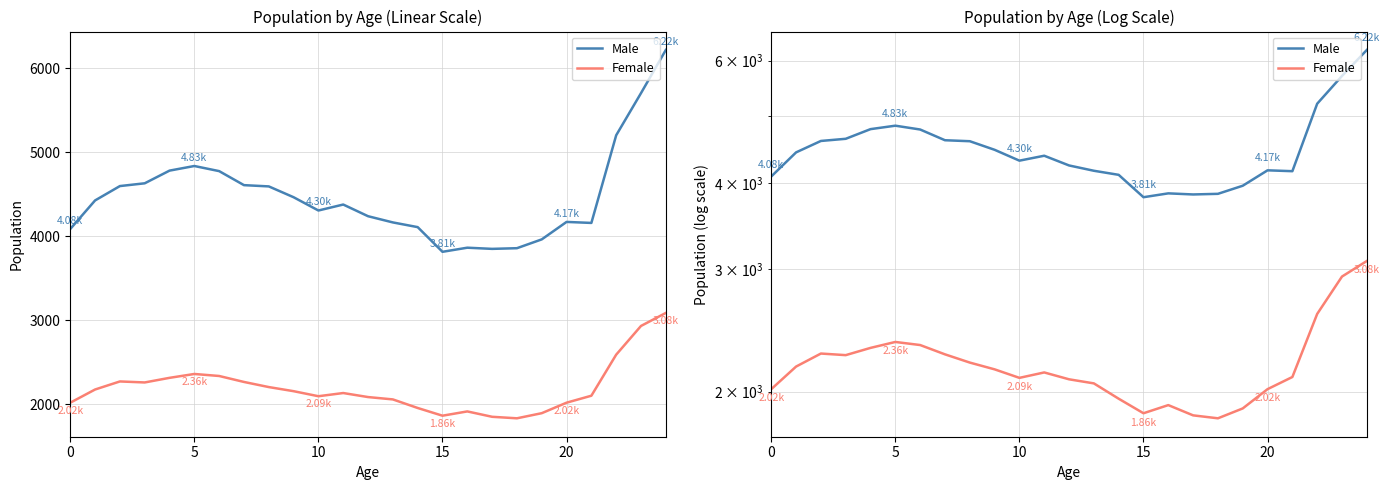

Reading left to right, transcribe all the data shown in this chart.

Male: 4085	4425	4596	4629	4780	4835	4774	4607	4592	4463	4305	4376	4237	4163	4107	3813	3862	3848	3856	3961	4169	4157	5201	5703	6217
Female: 2016	2173	2269	2257	2312	2358	2334	2263	2202	2153	2093	2131	2083	2055	1953	1861	1912	1848	1830	1891	2016	2099	2588	2930	3085